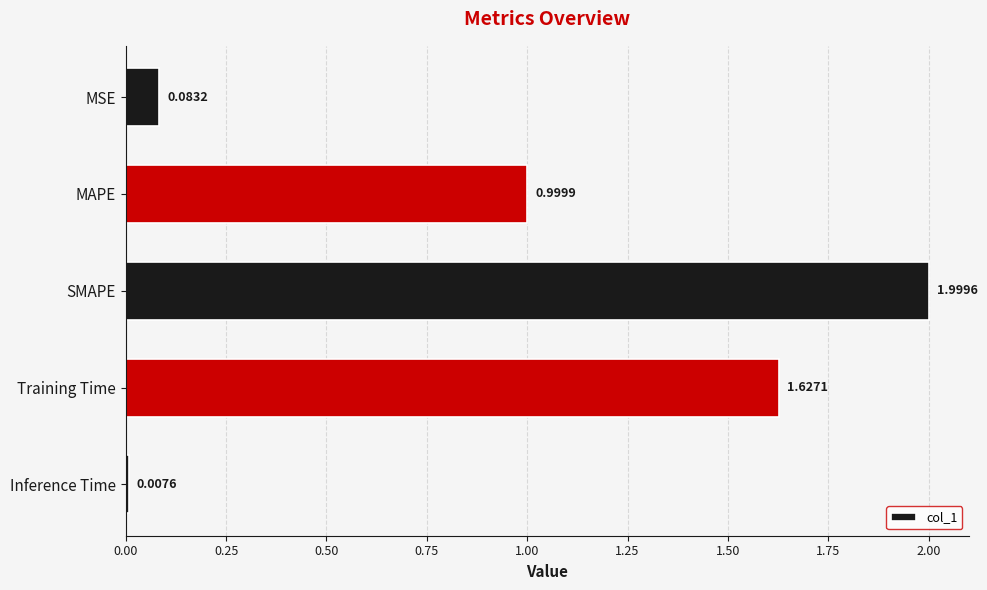

List the labels in order of value, largest first.

SMAPE, Training Time, MAPE, MSE, Inference Time